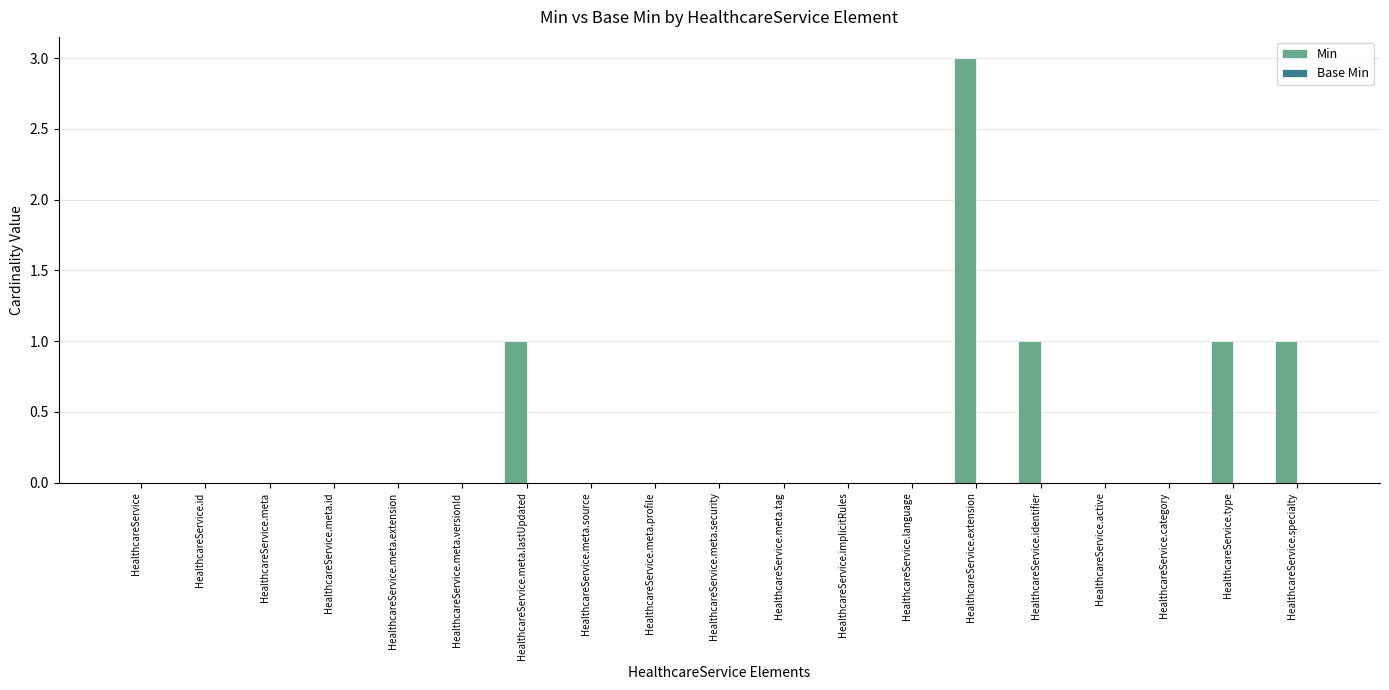

What is the sum of all values?

7